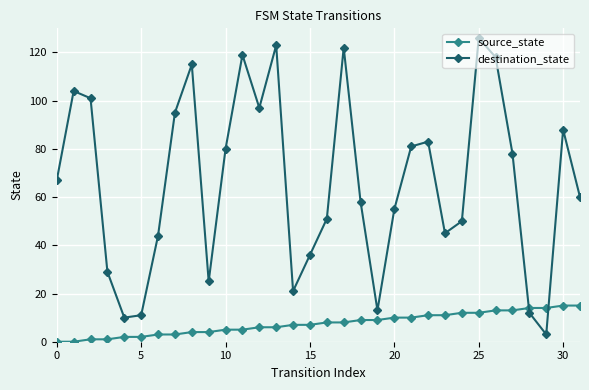

How many intersections are there between source_state and destination_state?

2